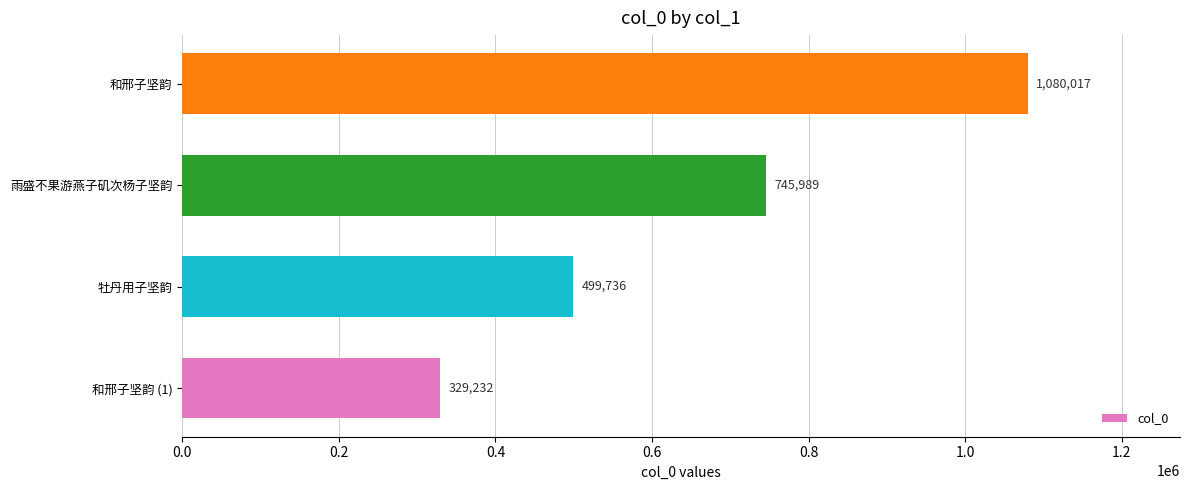

How many bars are there in total?

4